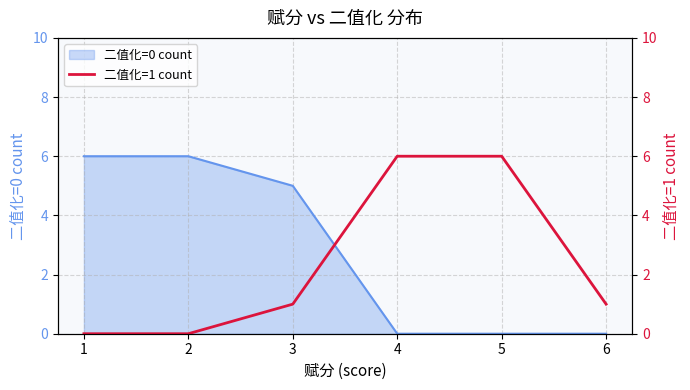

How many lines are shown in the chart?

1